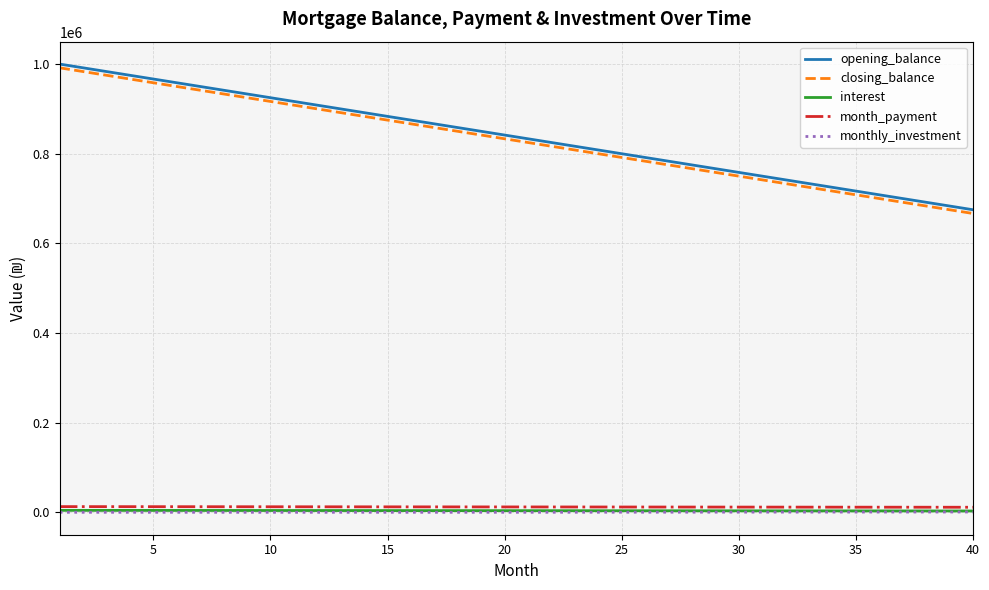

What is the highest value of the opening_balance series?

1000000.0